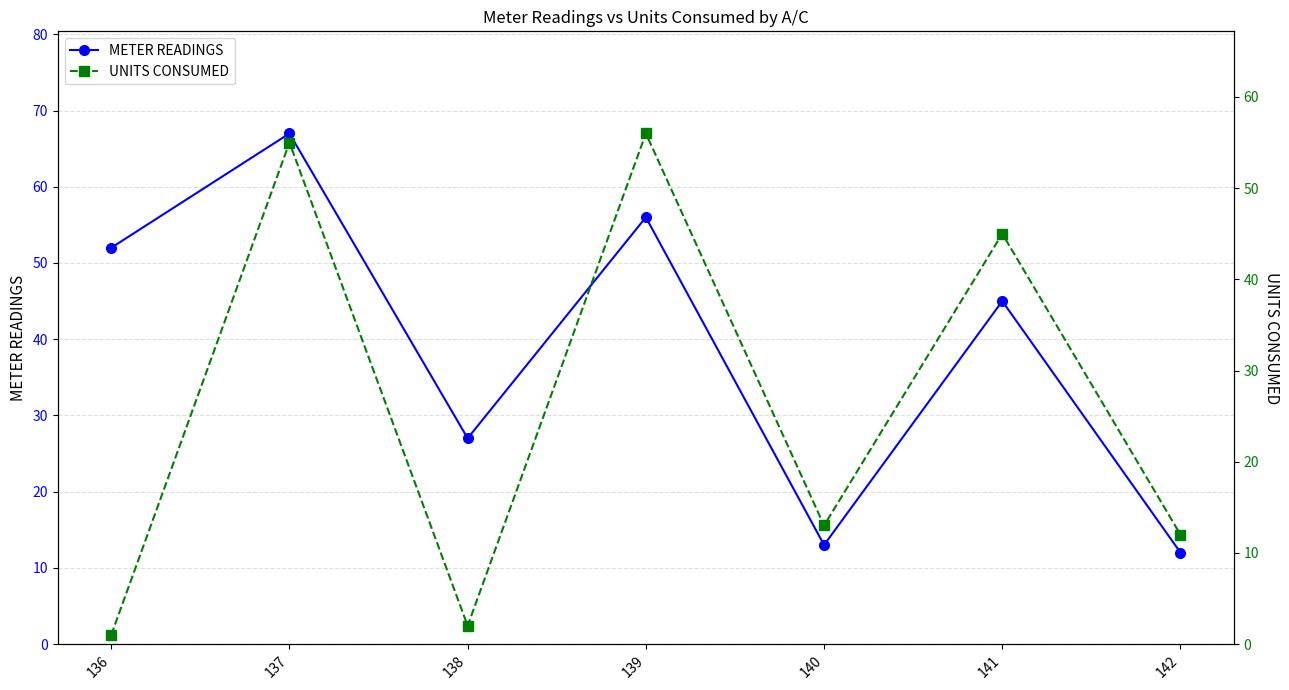

What is the value of the METER READINGS point at the 4th from the left?

56